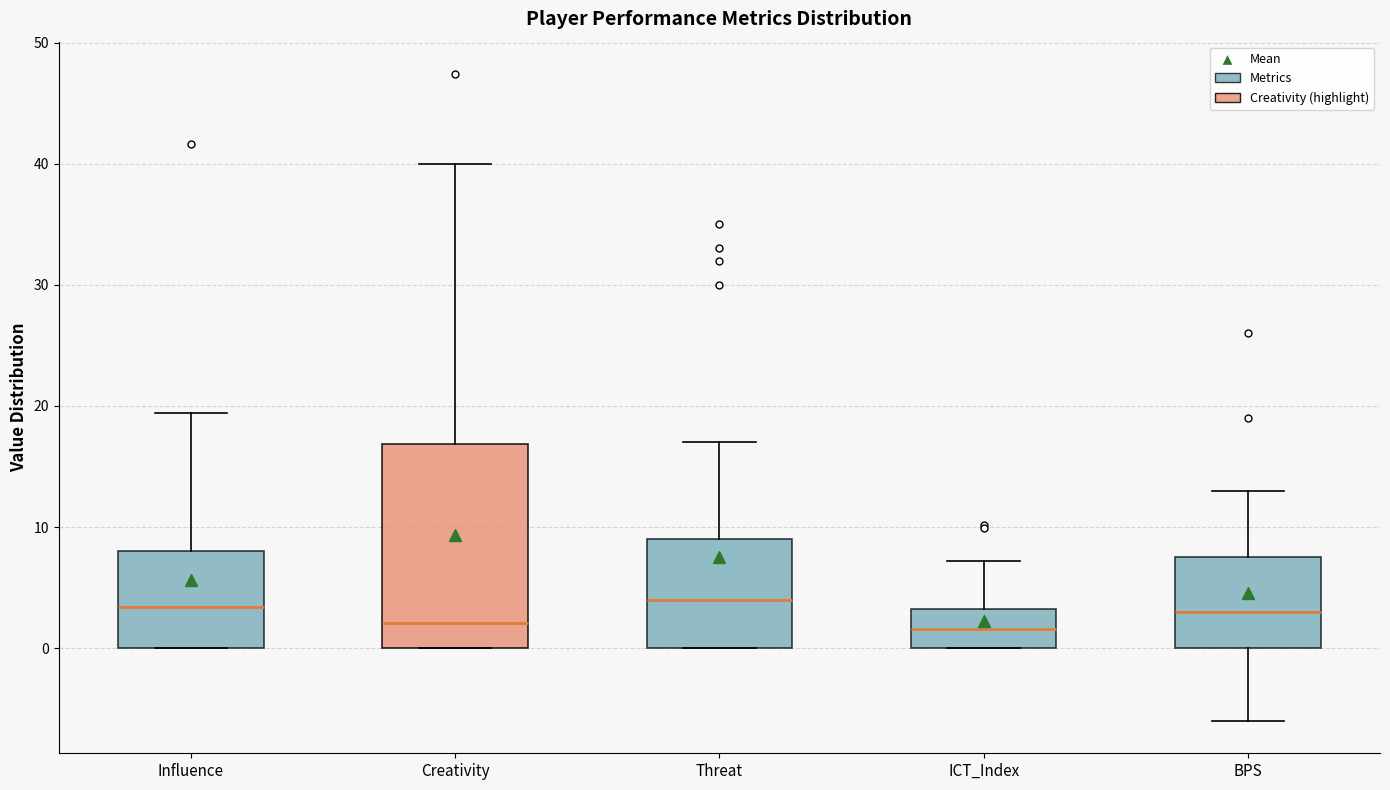

Comparing the boxes themselves (not the whiskers), which one is the tallest?

Creativity